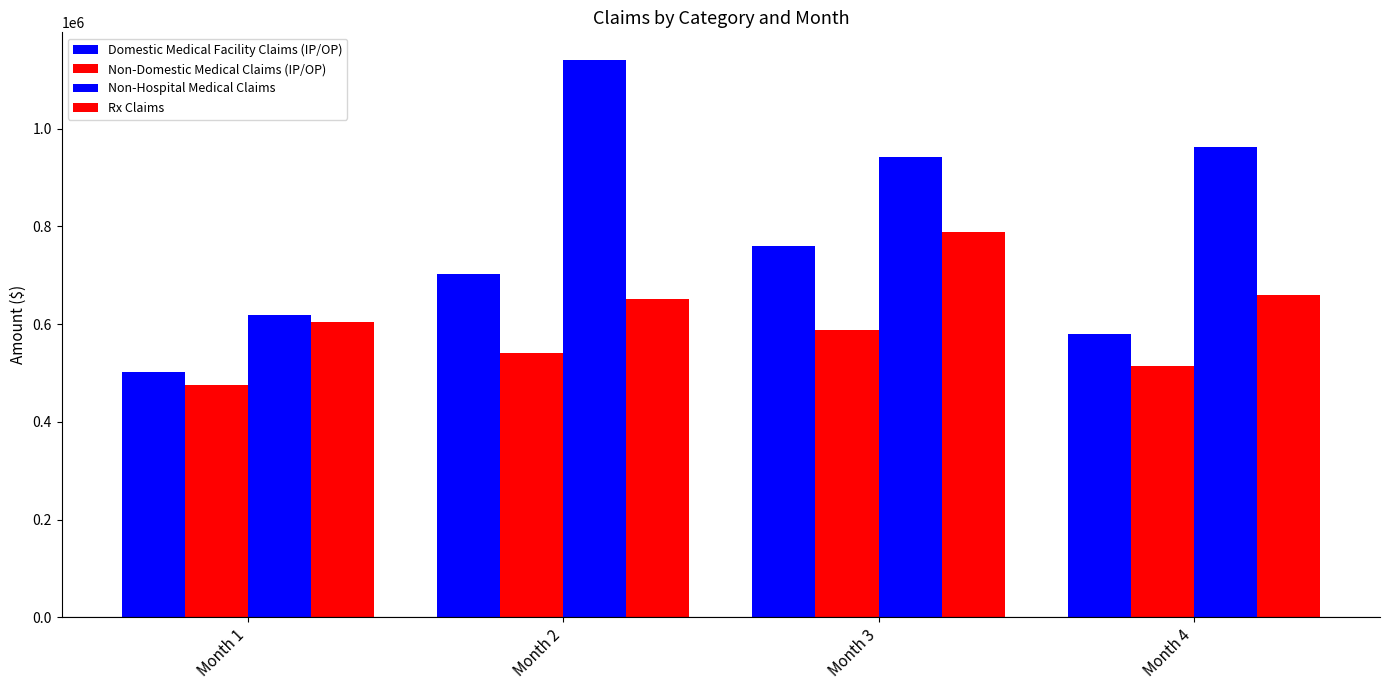

What is the greatest value displayed?

1140214.2